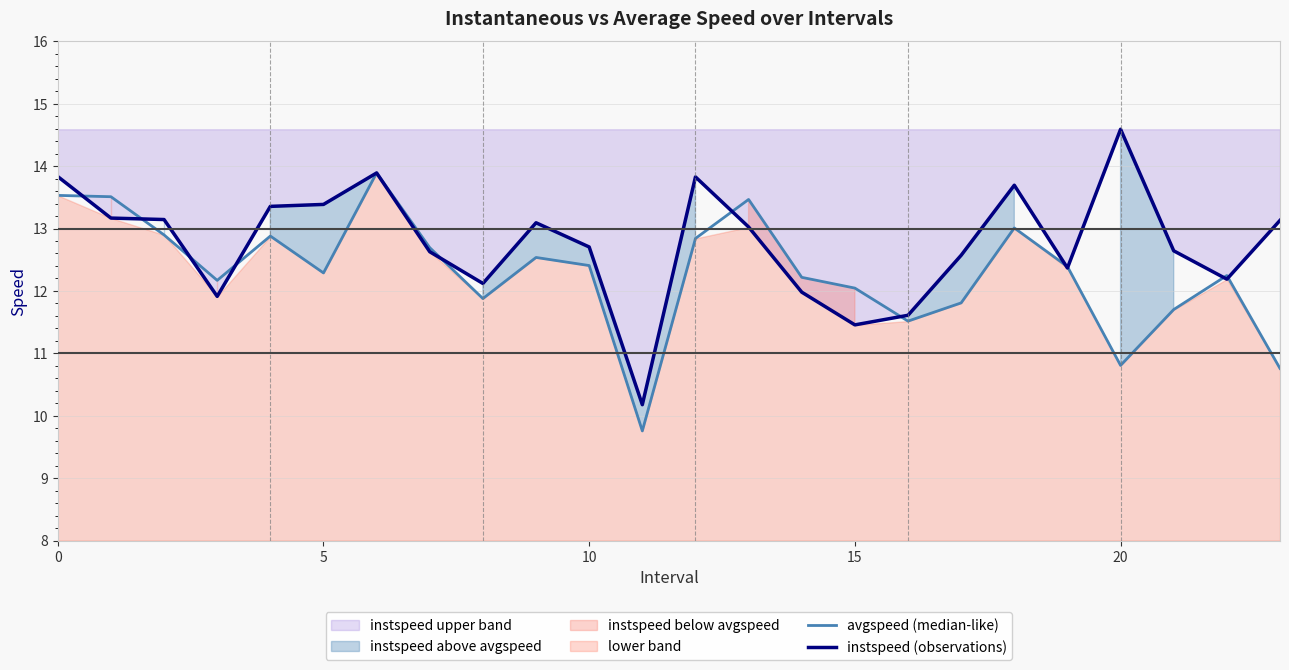

What is the sum of all instspeed (observations) values?

306.5